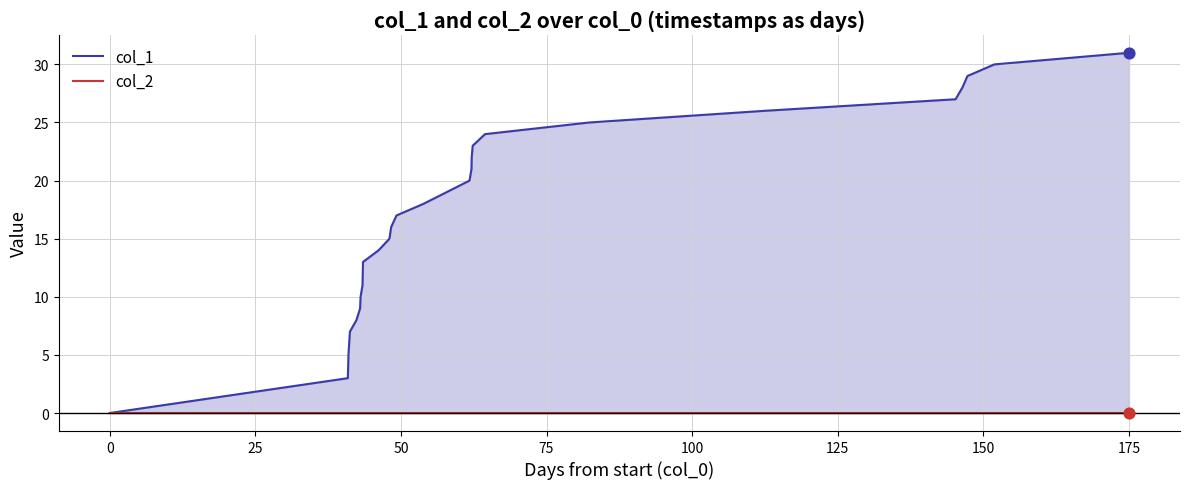

Which series has the widest spread of Y values?

col_1